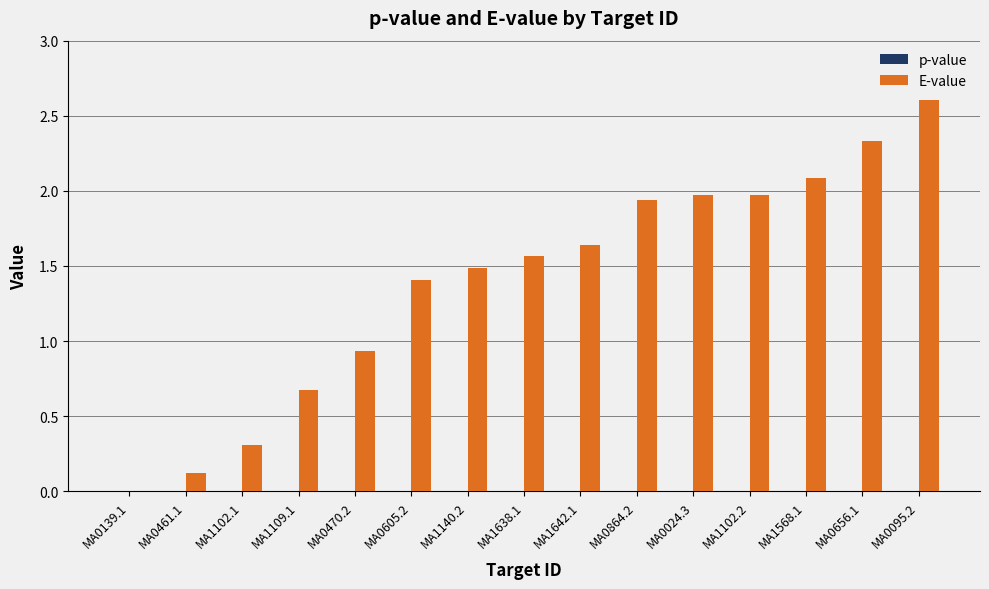

The value of E-value at MA0470.2 is 0.2. True or false?

False